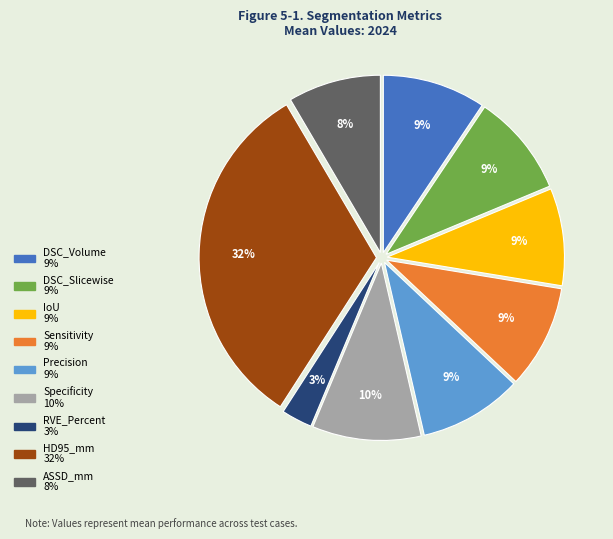

Combined, do ASSD_mm and DSC_Slicewise account for over 50%?

No